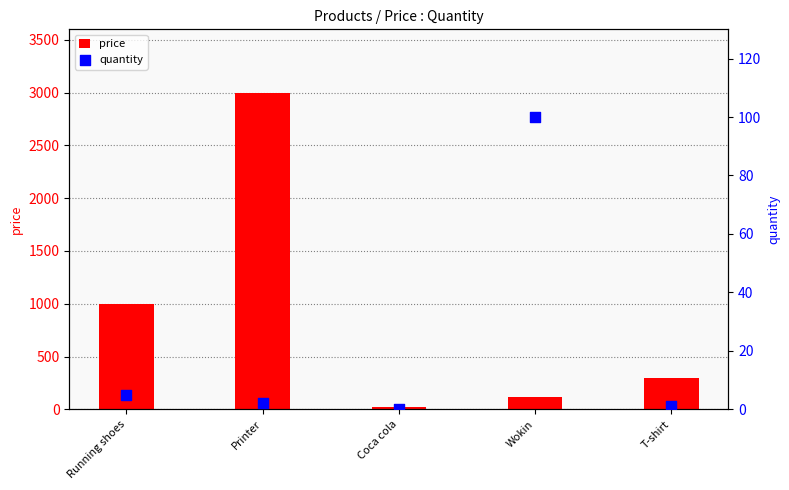

Which series contains the highest Y value?

price